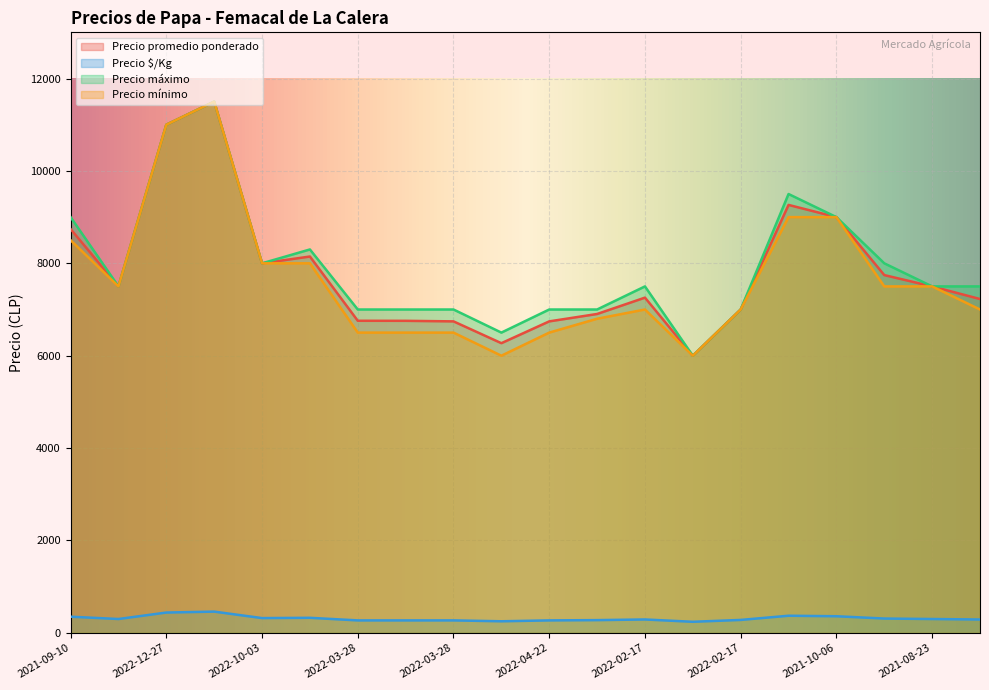

What is the total value across all series at 2021-09-10?

26592